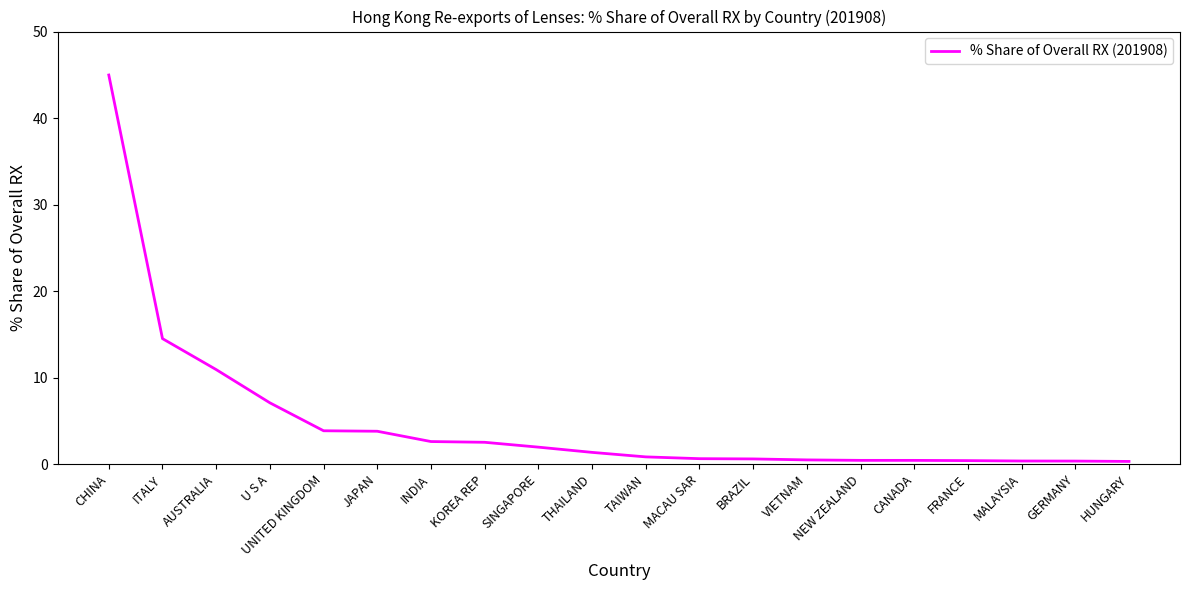

Where is the data nearest to the value 22?

ITALY